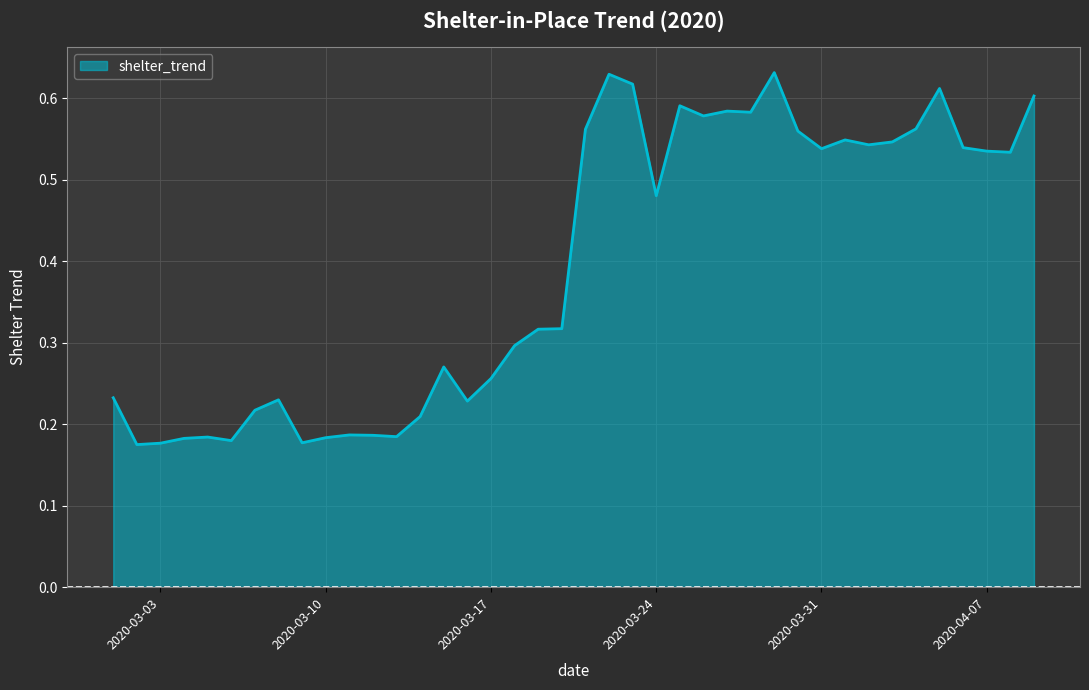

Reading right to left, extract all data points from this chart.

0.6	0.5	0.5	0.5	0.6	0.6	0.5	0.5	0.5	0.5	0.6	0.6	0.6	0.6	0.6	0.6	0.5	0.6	0.6	0.6	0.3	0.3	0.3	0.3	0.2	0.3	0.2	0.2	0.2	0.2	0.2	0.2	0.2	0.2	0.2	0.2	0.2	0.2	0.2	0.2